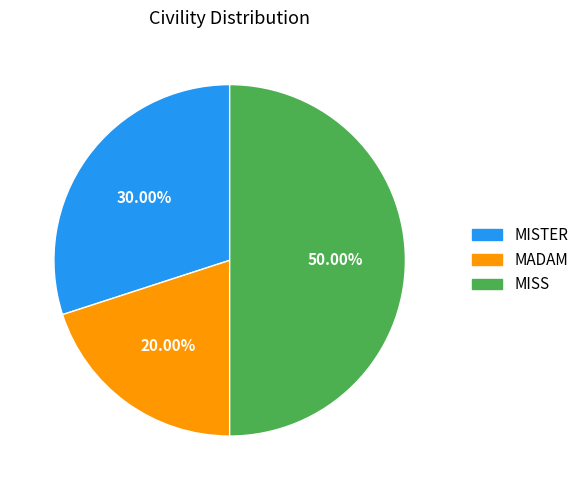

What portion of the pie excludes MISS?

50.0%